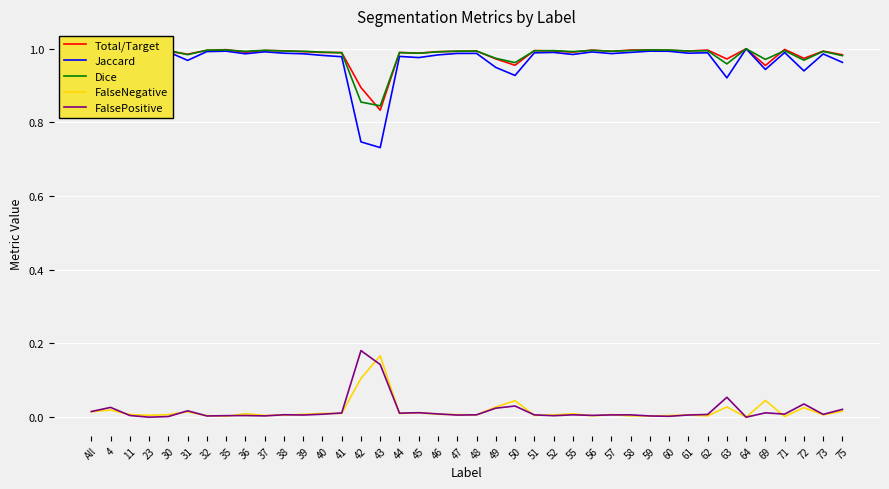

True or false: Dice and FalseNegative cross at least once.

False